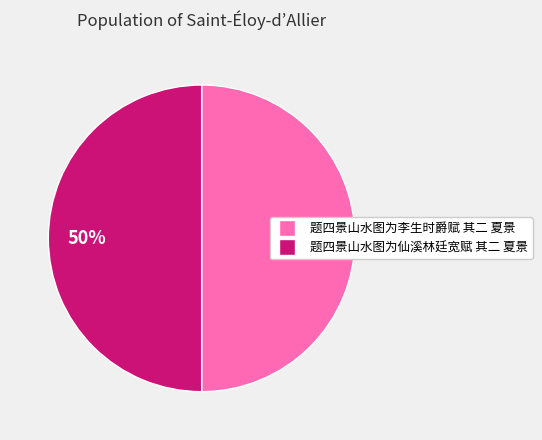

To the nearest percent, what is the combined percentage of 题四景山水图为李生时爵赋 其二 夏景 and 题四景山水图为仙溪林廷宽赋 其二 夏景?

100%